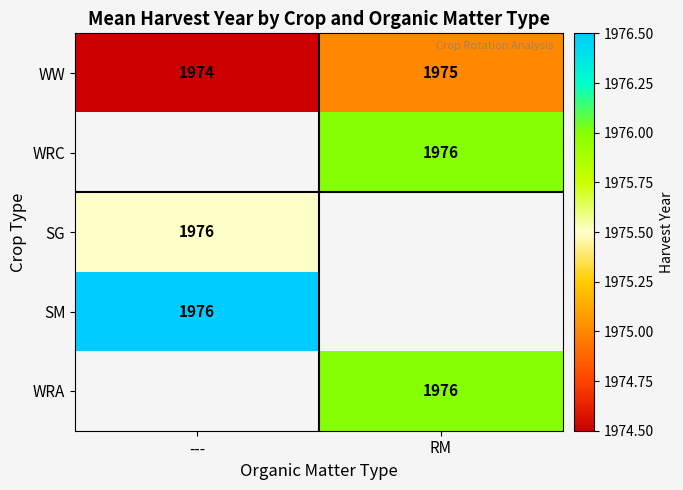

Which label corresponds to the largest value in the chart?

---